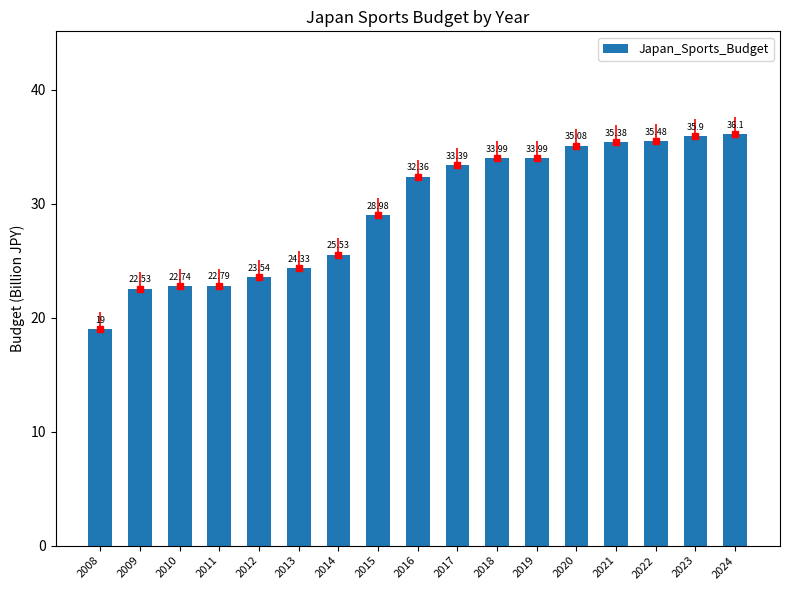

What is the sum of all values?

501.1